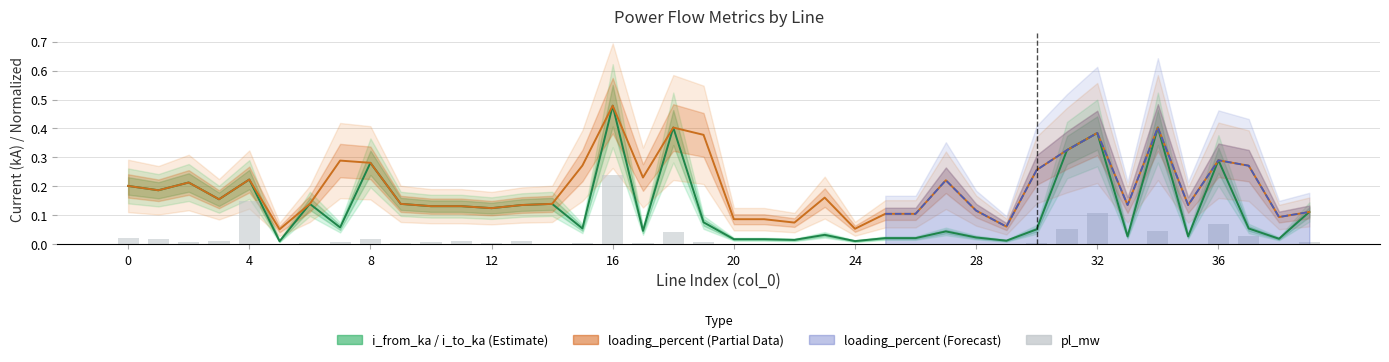

What is the total value across all series at 30?

0.3